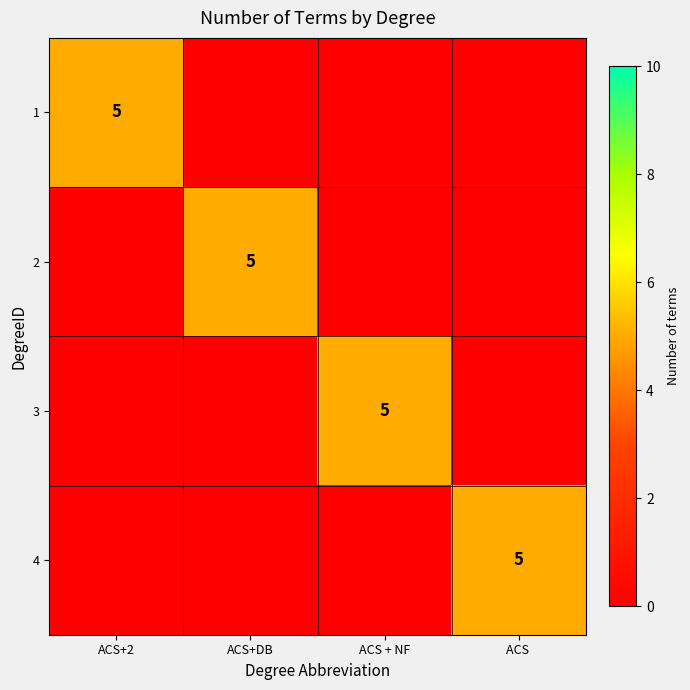

The value of 2 at ACS+DB is 5. True or false?

True